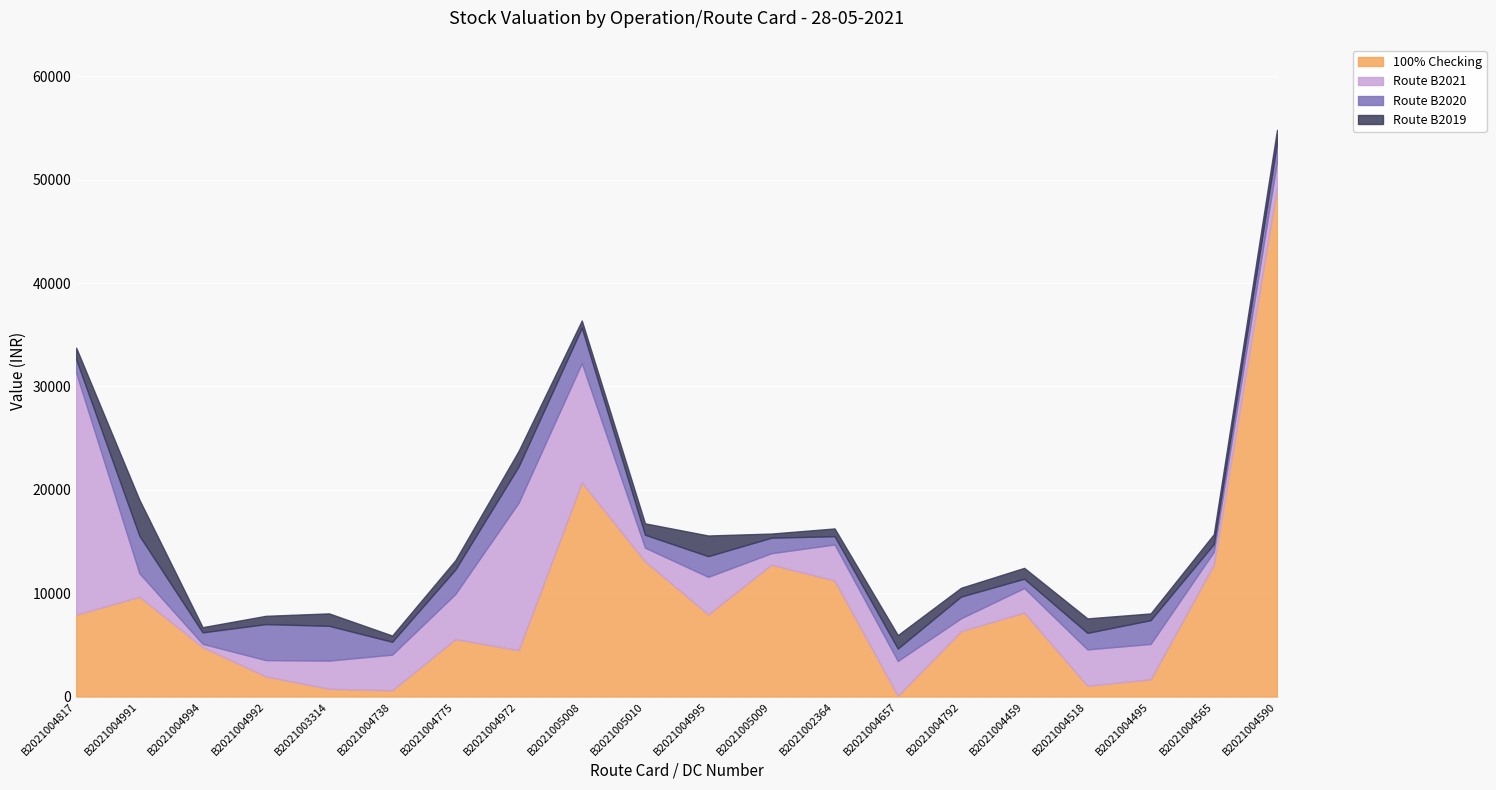

What is the label of the 10th point from the left?

B2021005010